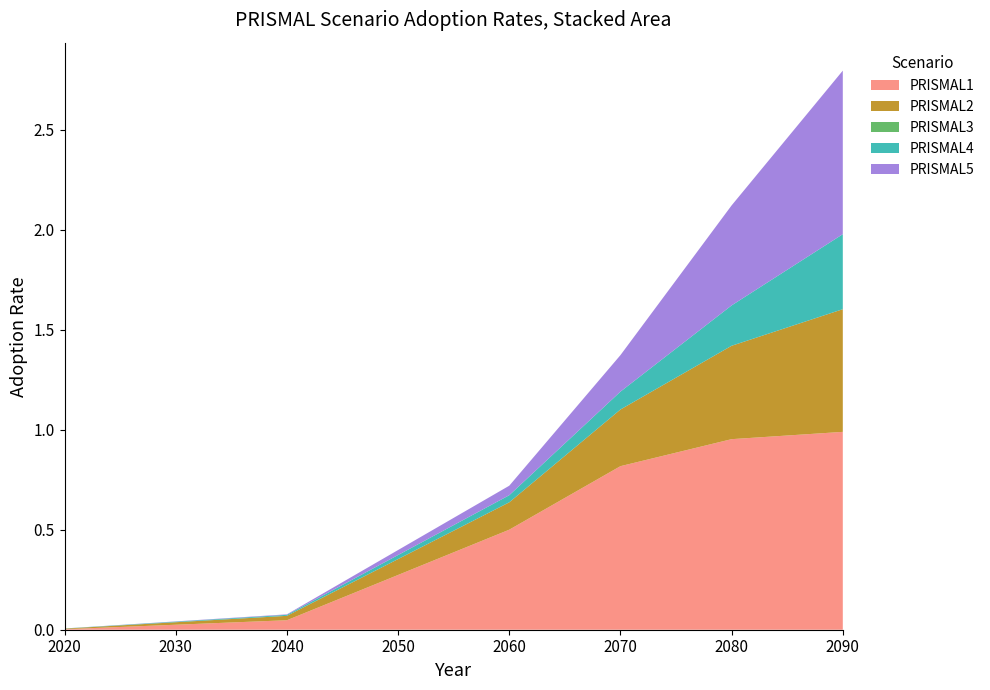

Reading left to right, what are all the values shown in this chart?

PRISMAL1: 2020=0.0	2040=0.0	2060=0.5	2070=0.8	2080=1.0	2090=1.0
PRISMAL2: 2020=0.0	2040=0.0	2060=0.1	2070=0.3	2080=0.5	2090=0.6
PRISMAL3: 2020=0.0	2040=0.0	2060=0.0	2070=0.0	2080=0.0	2090=0.0
PRISMAL4: 2020=0.0	2040=0.0	2060=0.0	2070=0.1	2080=0.2	2090=0.4
PRISMAL5: 2020=0.0	2040=0.0	2060=0.0	2070=0.2	2080=0.5	2090=0.8